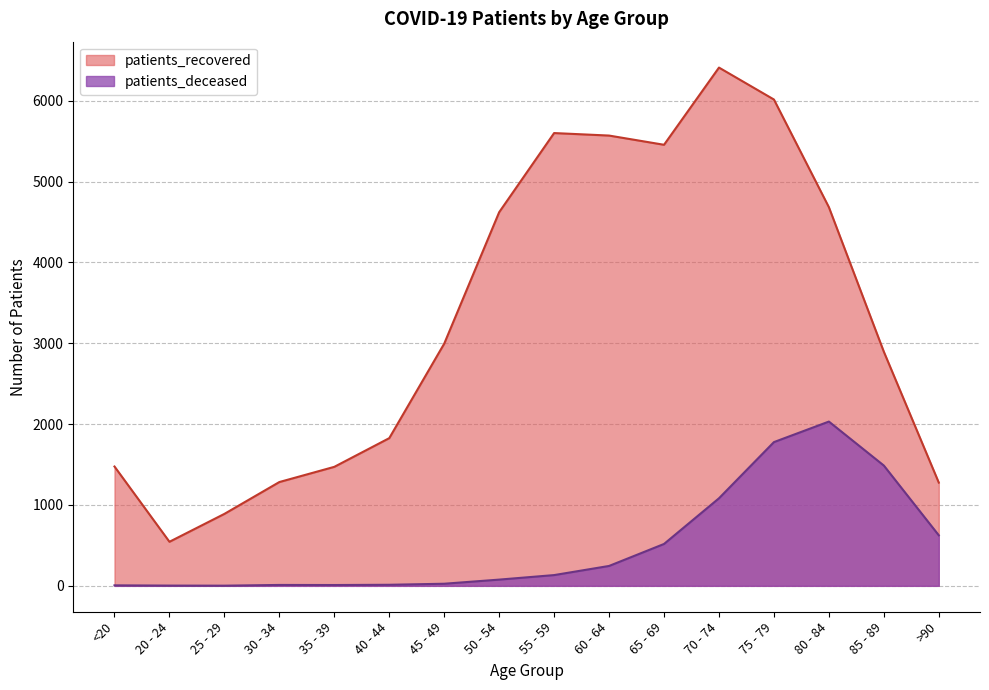

What position from the left is 40 - 44?

6